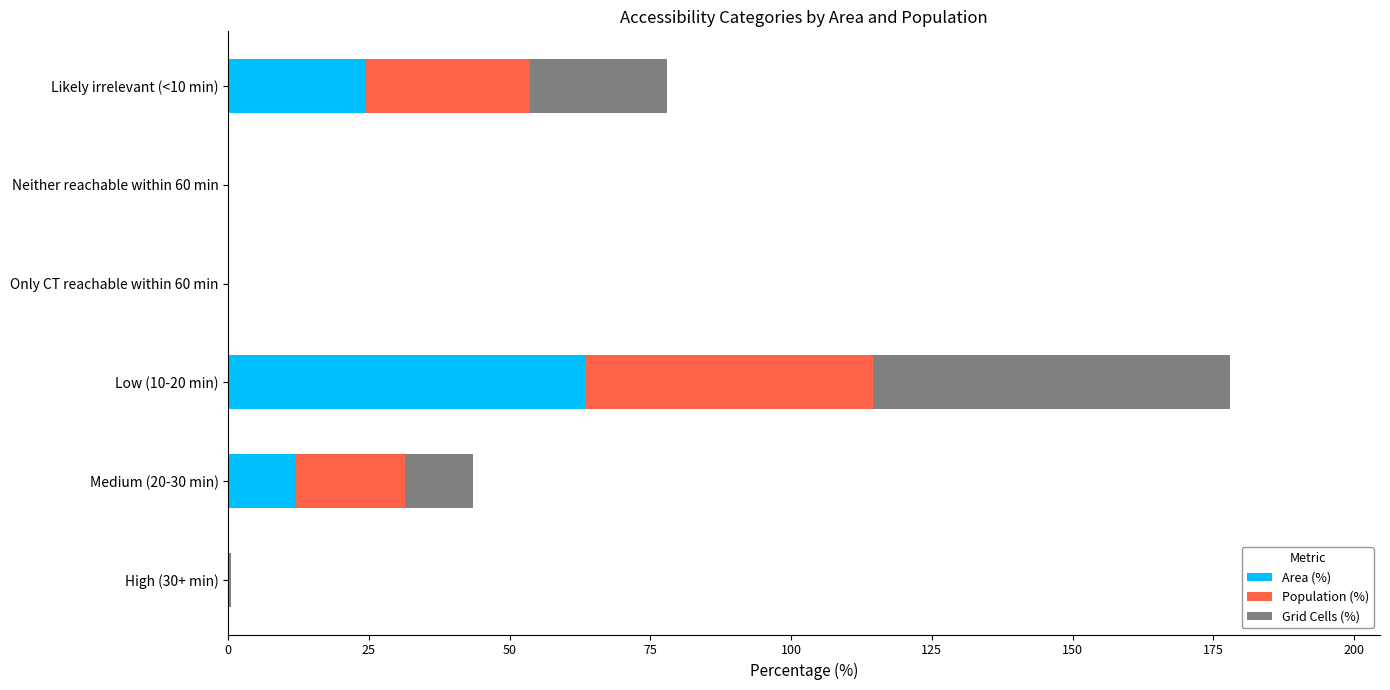

How many series are shown in this chart?

3